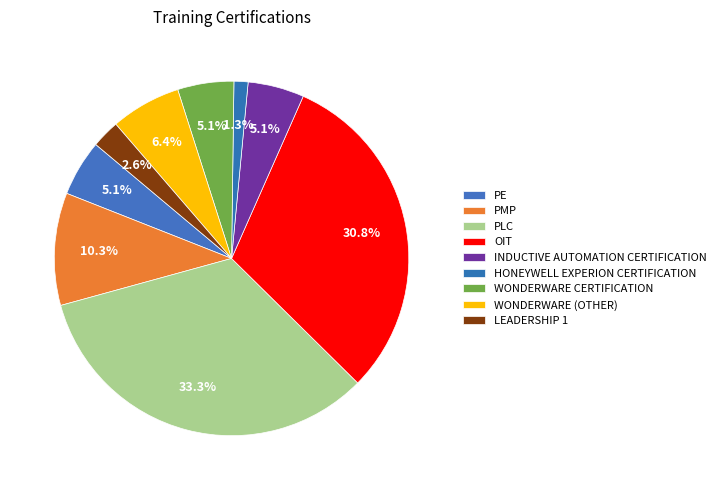

To the nearest percent, what percentage of the pie is OIT?

31%